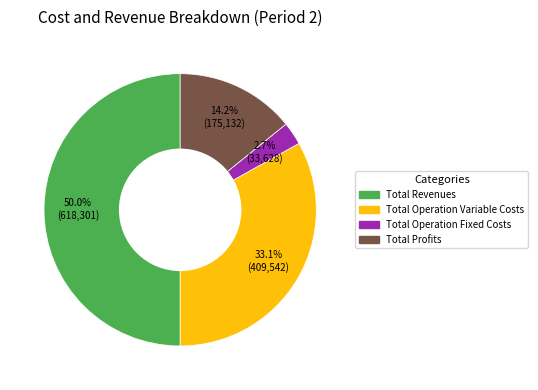

How many slices are in this pie chart?

4